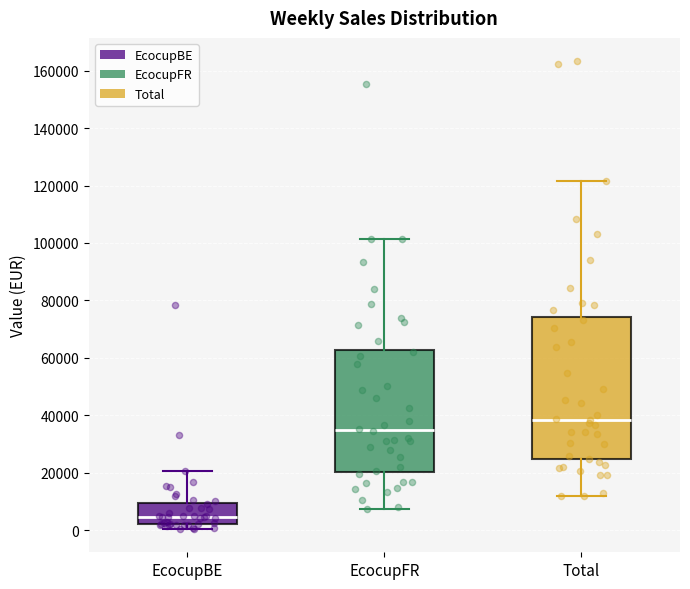

Which box's median line is the highest?

Total